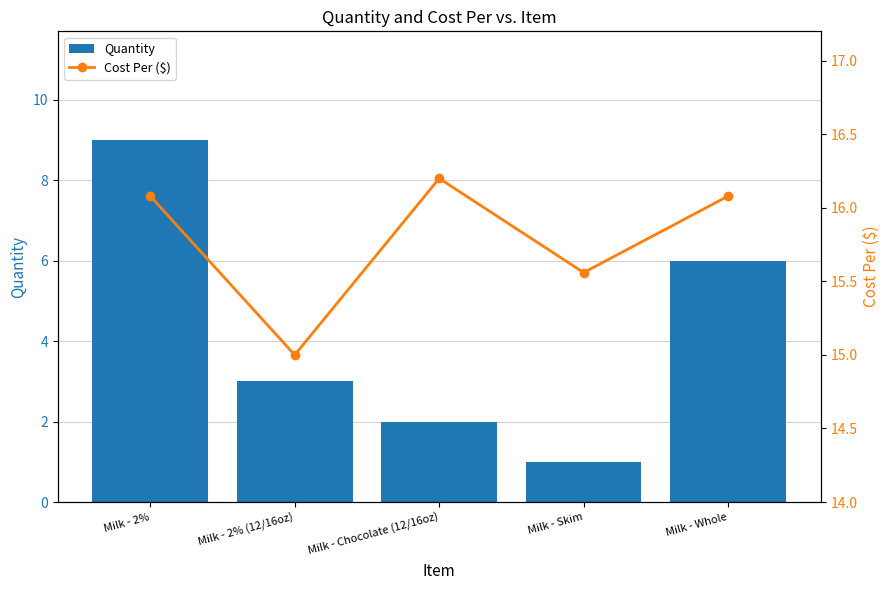

Are the bars grouped side by side (vs. stacked)?

Yes